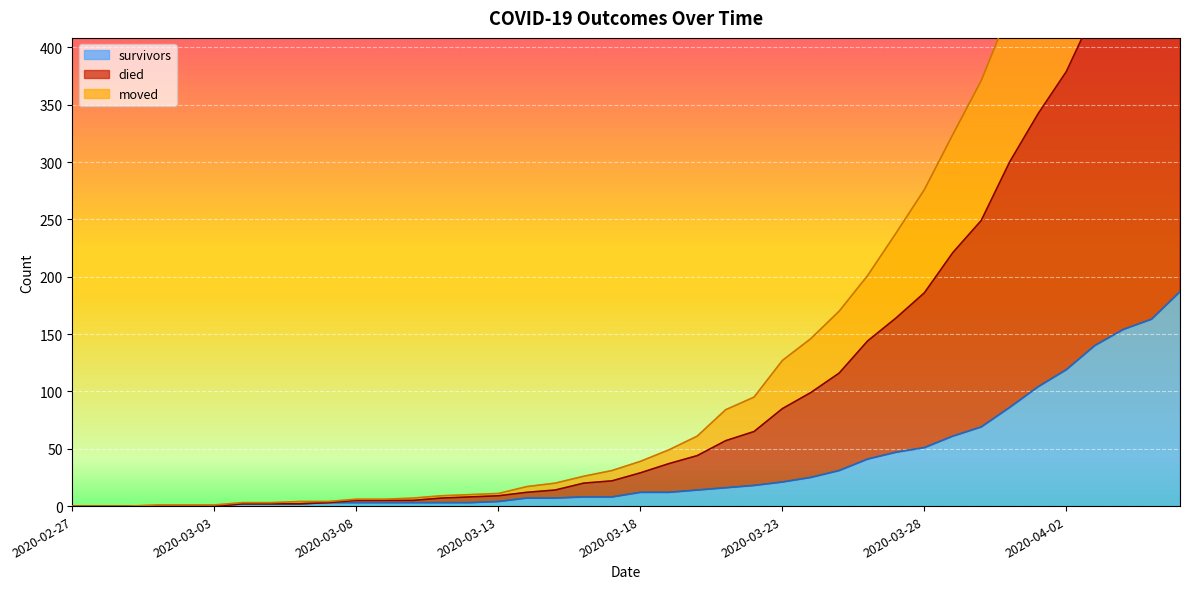

Does the chart display data point markers on the line(s)?

No